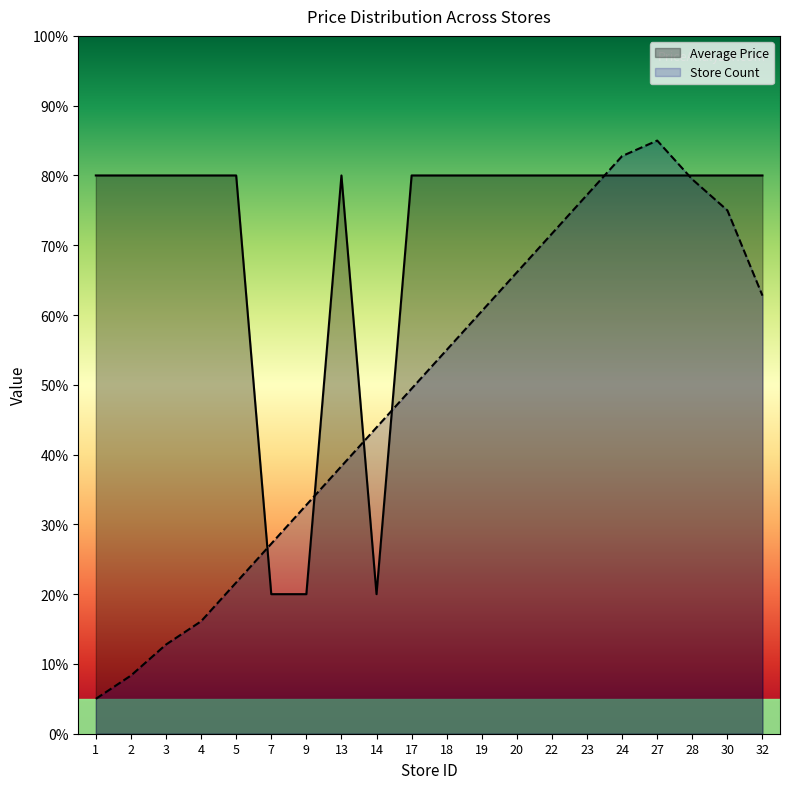

Which category has the lowest value across all series?

1